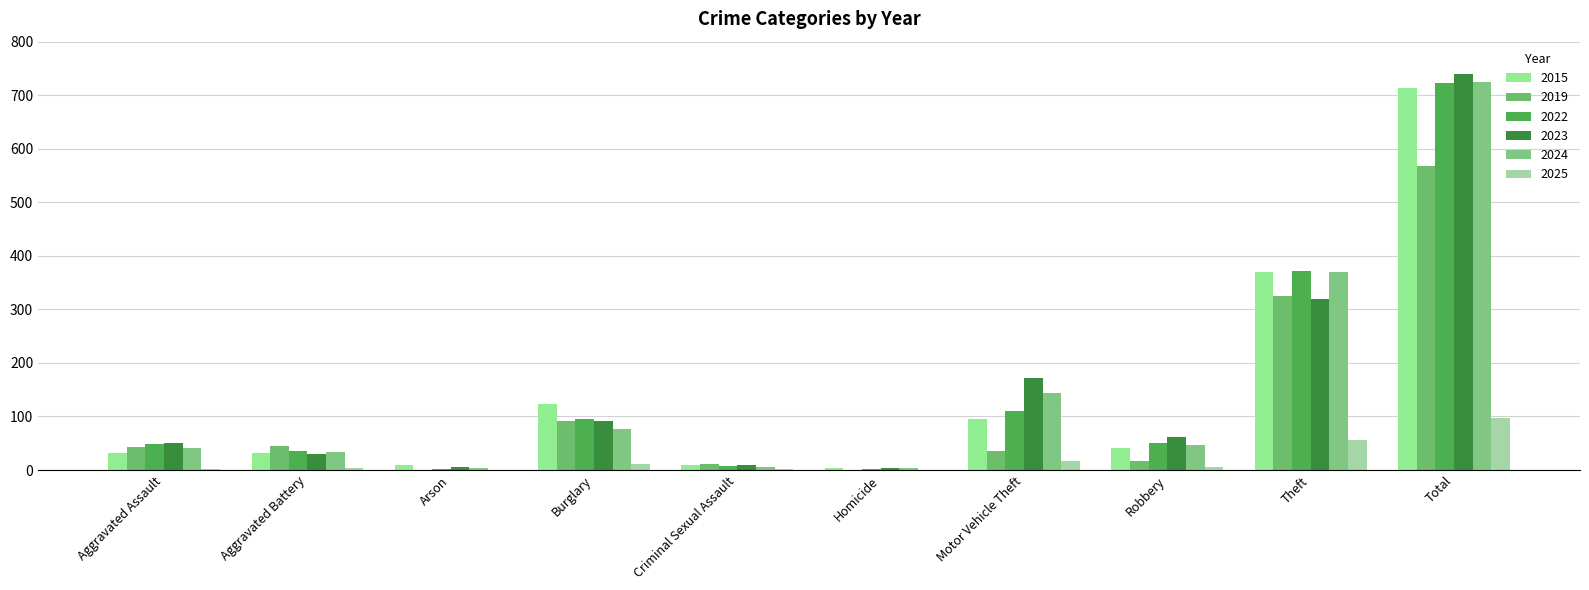

What is the difference between the 2019 values at Criminal Sexual Assault and Arson?

10